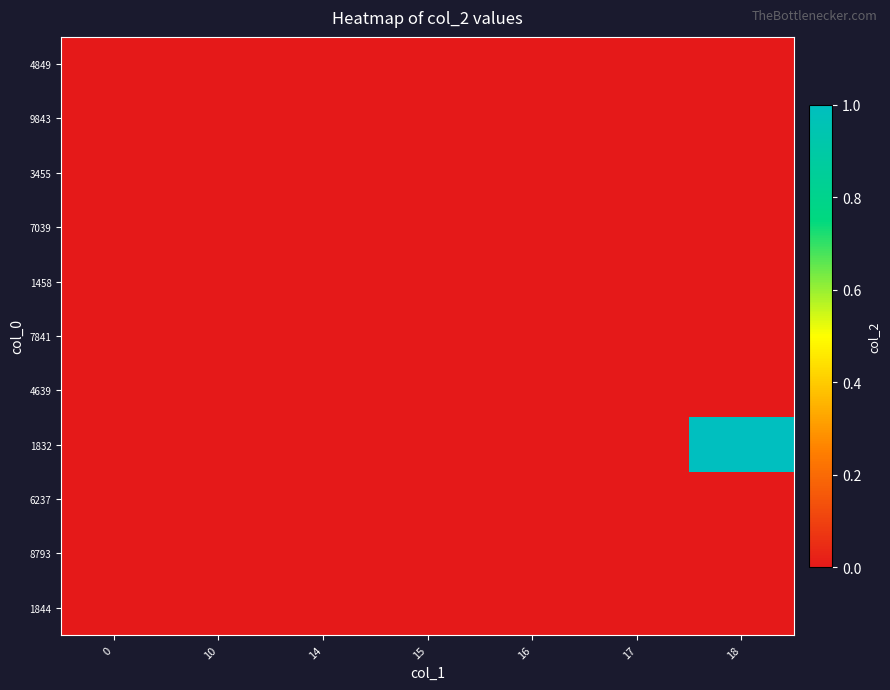

Reading right to left, extract all data points from this chart.

4849: 18=0	17=0	16=0	15=0	14=0	10=0	0=0
9843: 18=0	17=0	16=0	15=0	14=0	10=0	0=0
3455: 18=0	17=0	16=0	15=0	14=0	10=0	0=0
7039: 18=0	17=0	16=0	15=0	14=0	10=0	0=0
1458: 18=0	17=0	16=0	15=0	14=0	10=0	0=0
7841: 18=0	17=0	16=0	15=0	14=0	10=0	0=0
4639: 18=0	17=0	16=0	15=0	14=0	10=0	0=0
1832: 18=1	17=0	16=0	15=0	14=0	10=0	0=0
6237: 18=0	17=0	16=0	15=0	14=0	10=0	0=0
8793: 18=0	17=0	16=0	15=0	14=0	10=0	0=0
1844: 18=0	17=0	16=0	15=0	14=0	10=0	0=0